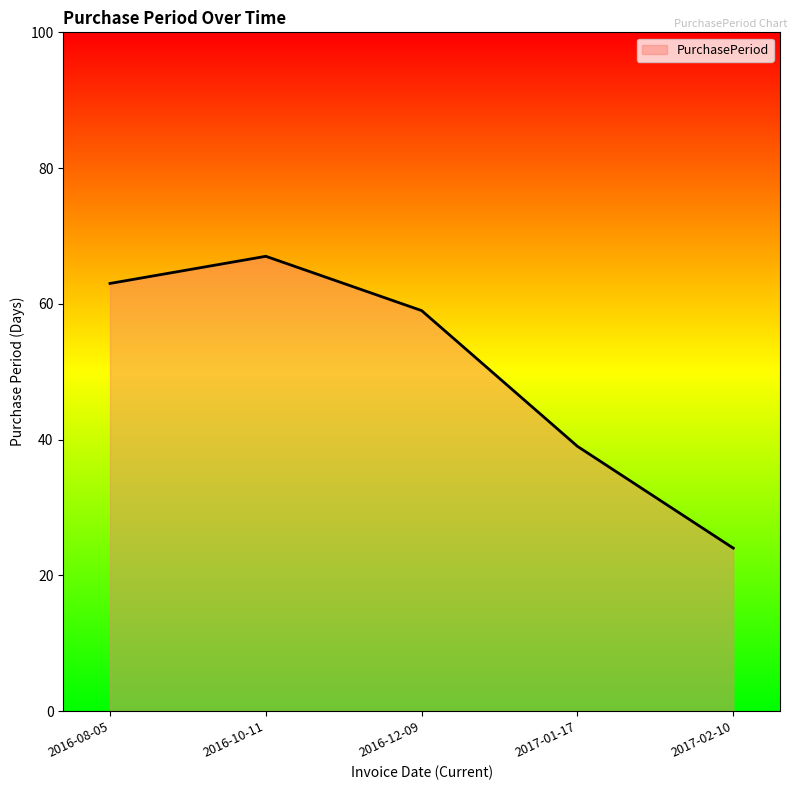

Does the chart display data point markers on the line(s)?

No